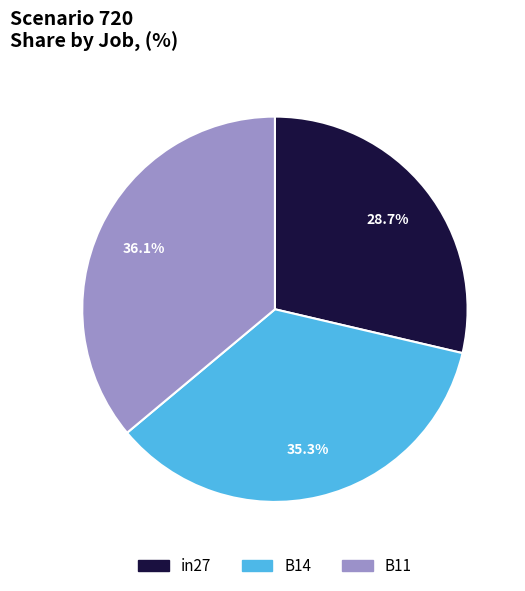

Is the sum of in27 and B11 greater than half?

Yes